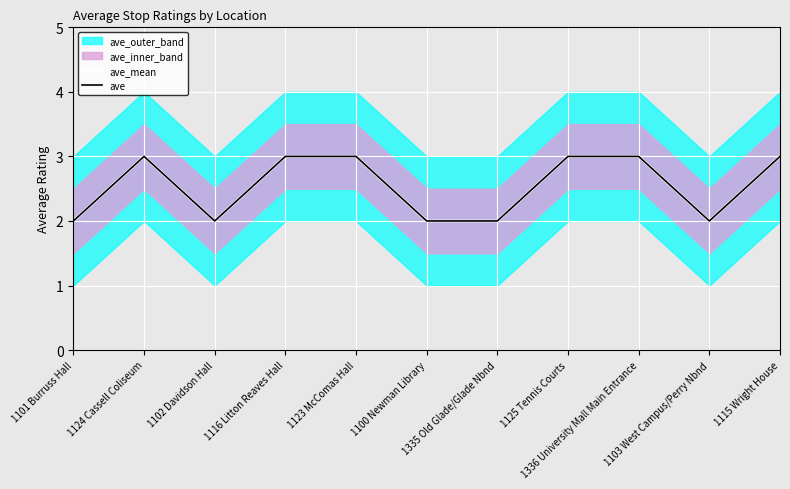

True or false: ave and ave_mean cross at least once.

False